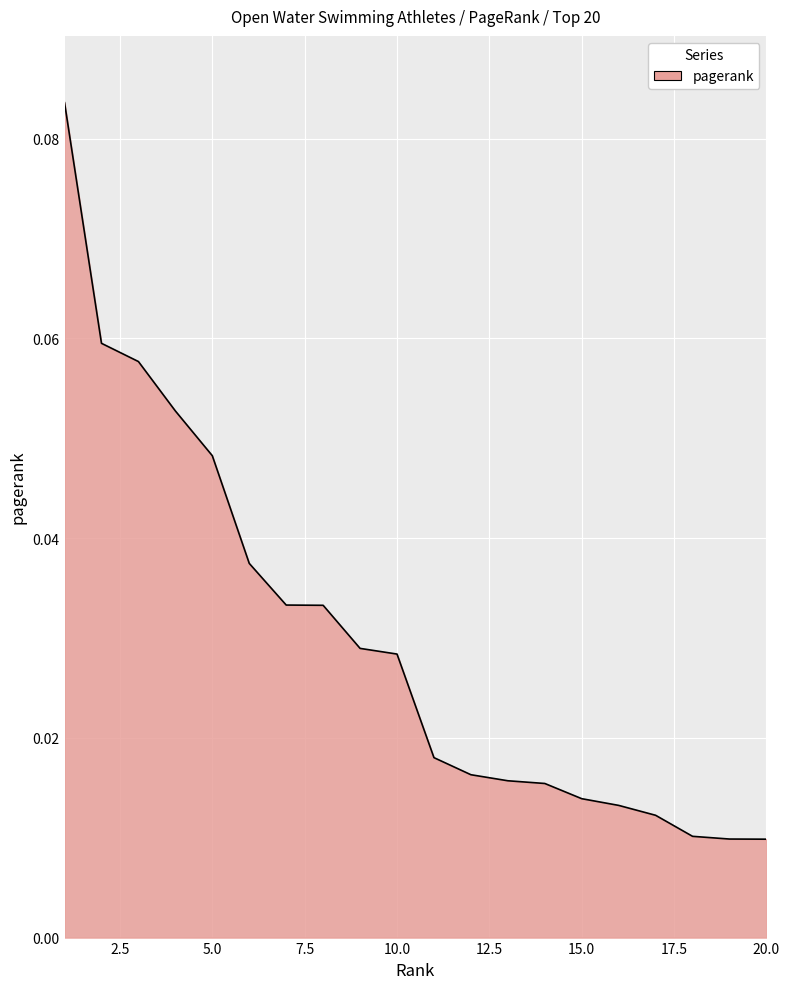

Does the chart display data point markers on the line(s)?

No